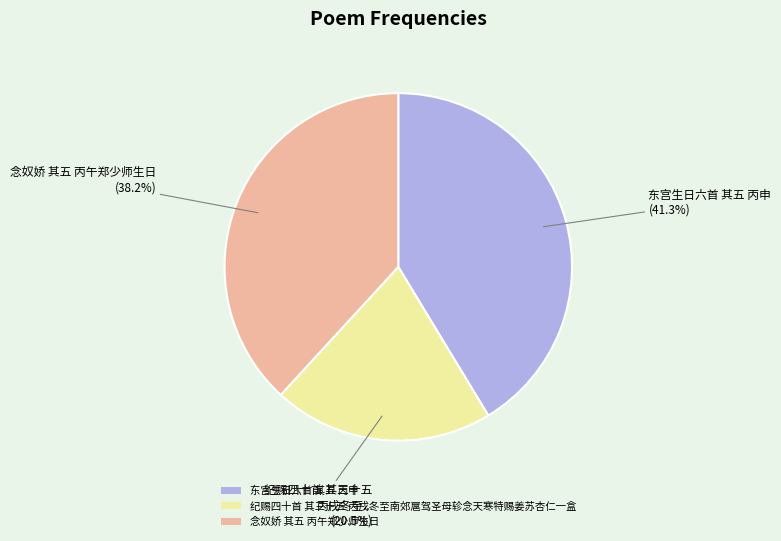

Approximately how many times larger is the value at 东宫生日六首 其五 丙申 compared to 纪赐四十首 其三十五 丙戌冬至南郊扈驾圣母轸念天寒特赐姜苏杏仁一盒?

2.0